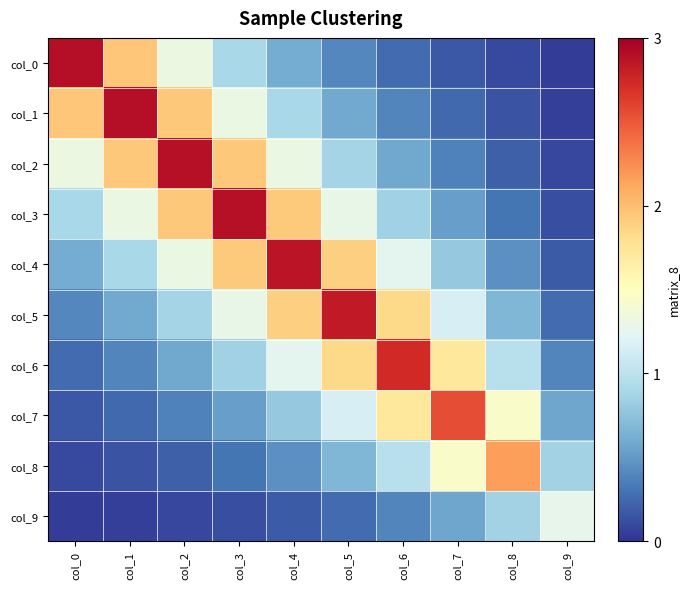

Reading left to right, list all the values displayed in this chart.

col_0: col_0=2.9	col_1=1.9	col_2=1.3	col_3=0.9	col_4=0.6	col_5=0.4	col_6=0.3	col_7=0.2	col_8=0.1	col_9=0.0
col_1: col_0=1.9	col_1=2.9	col_2=1.9	col_3=1.3	col_4=0.9	col_5=0.6	col_6=0.4	col_7=0.2	col_8=0.1	col_9=0.1
col_2: col_0=1.3	col_1=1.9	col_2=2.9	col_3=1.9	col_4=1.3	col_5=0.9	col_6=0.6	col_7=0.4	col_8=0.2	col_9=0.1
col_3: col_0=0.9	col_1=1.3	col_2=1.9	col_3=2.9	col_4=1.9	col_5=1.3	col_6=0.9	col_7=0.5	col_8=0.3	col_9=0.1
col_4: col_0=0.6	col_1=0.9	col_2=1.3	col_3=1.9	col_4=2.9	col_5=1.9	col_6=1.2	col_7=0.8	col_8=0.5	col_9=0.2
col_5: col_0=0.4	col_1=0.6	col_2=0.9	col_3=1.3	col_4=1.9	col_5=2.8	col_6=1.8	col_7=1.2	col_8=0.7	col_9=0.3
col_6: col_0=0.3	col_1=0.4	col_2=0.6	col_3=0.9	col_4=1.2	col_5=1.8	col_6=2.7	col_7=1.7	col_8=1.0	col_9=0.4
col_7: col_0=0.2	col_1=0.2	col_2=0.4	col_3=0.5	col_4=0.8	col_5=1.2	col_6=1.7	col_7=2.6	col_8=1.4	col_9=0.6
col_8: col_0=0.1	col_1=0.1	col_2=0.2	col_3=0.3	col_4=0.5	col_5=0.7	col_6=1.0	col_7=1.4	col_8=2.2	col_9=0.9
col_9: col_0=0.0	col_1=0.1	col_2=0.1	col_3=0.1	col_4=0.2	col_5=0.3	col_6=0.4	col_7=0.6	col_8=0.9	col_9=1.3